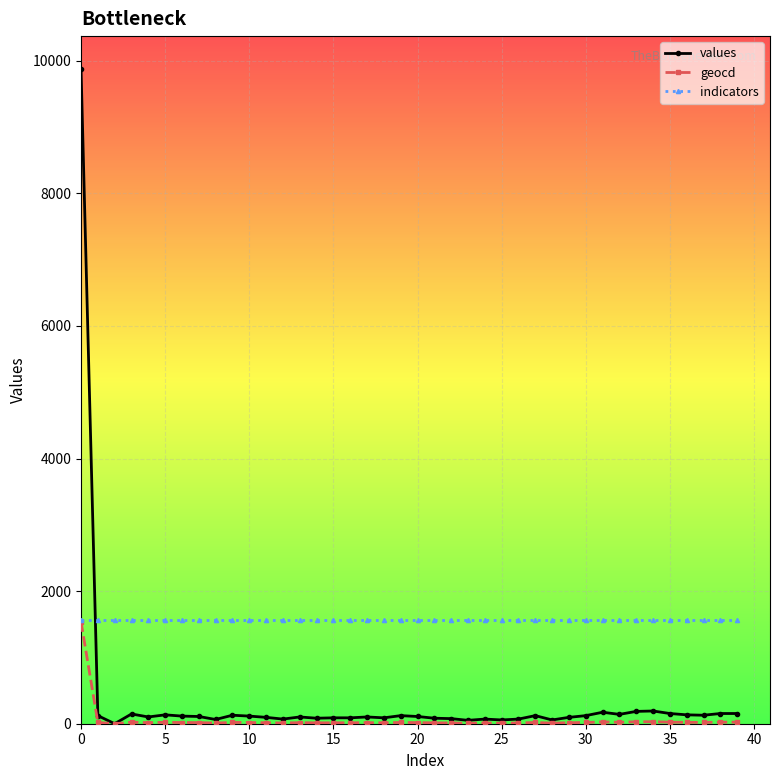

What is the highest value of the geocd series?

1538